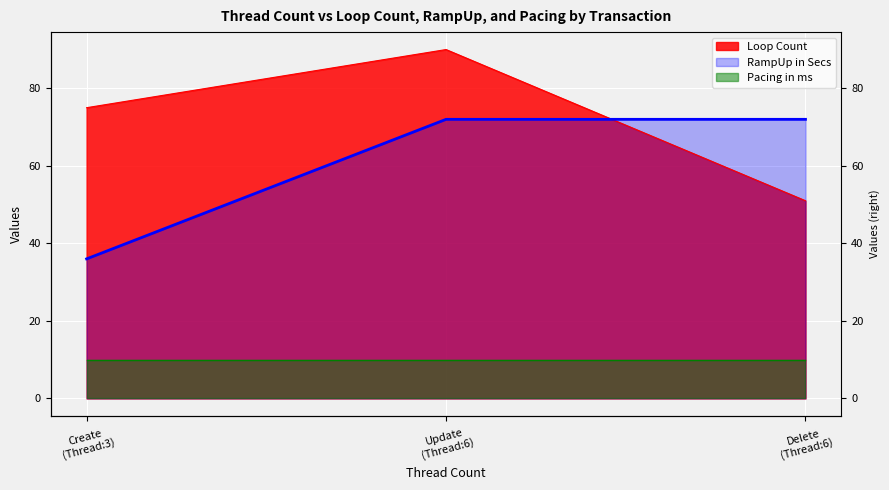

At which label does Loop Count first exceed 75?

Update (Thread:6)